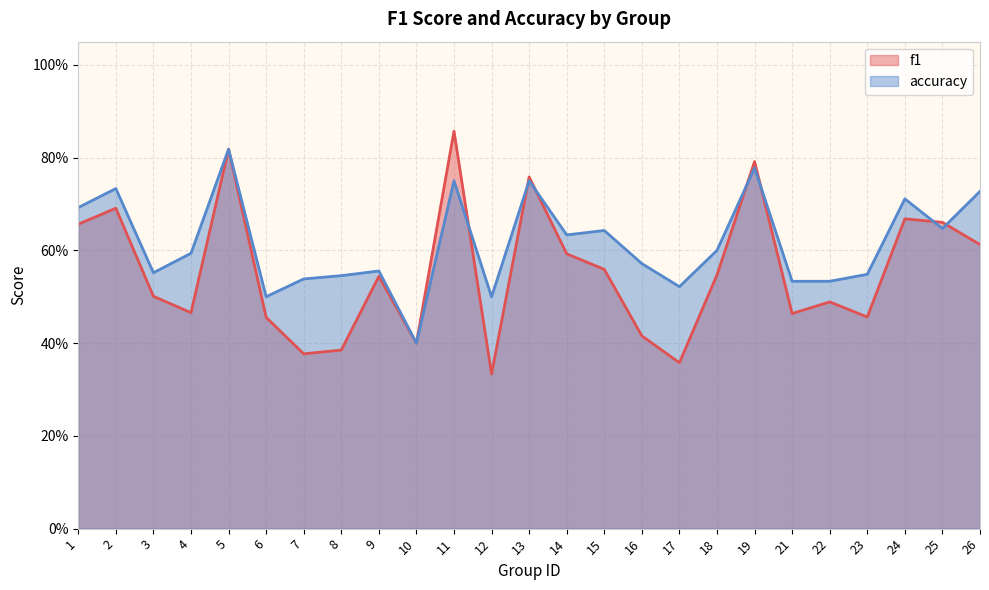

Count the number of categories in the chart.

25